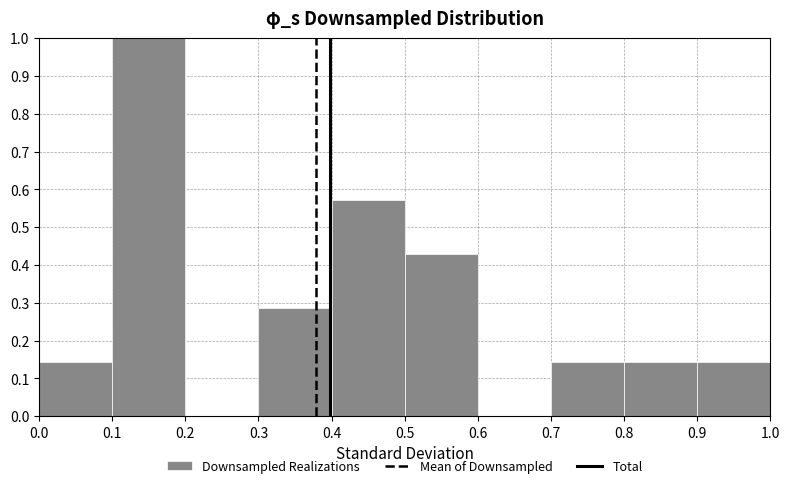

Reading left to right, list every bar in this chart as the range it spans on the x-axis followed by its height. The values are not printed on the chart, so give them approximately, as read against the axis.

0.0 to 0.1: 0.14
0.1 to 0.2: 1.00
0.2 to 0.3: 0
0.3 to 0.4: 0.29
0.4 to 0.5: 0.57
0.5 to 0.6: 0.43
0.6 to 0.7: 0
0.7 to 0.8: 0.14
0.8 to 0.9: 0.14
0.9 to 1.0: 0.14